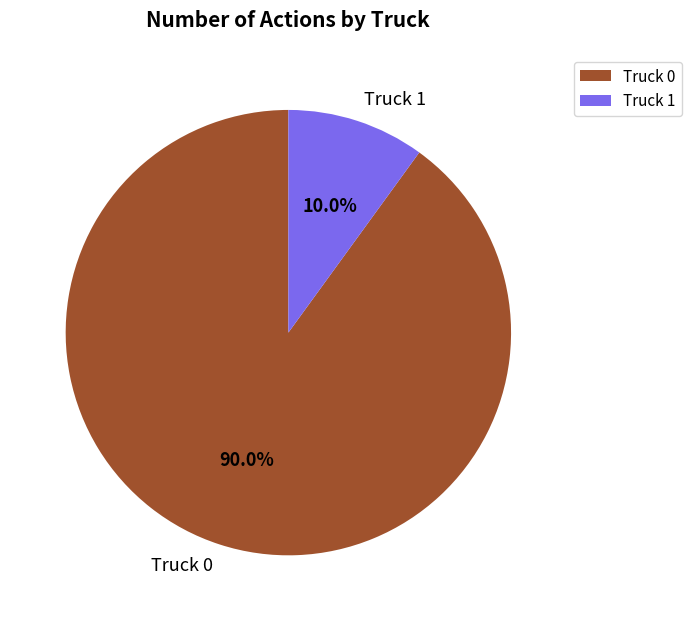

To the nearest percent, what percentage of the pie is Truck 0?

90%